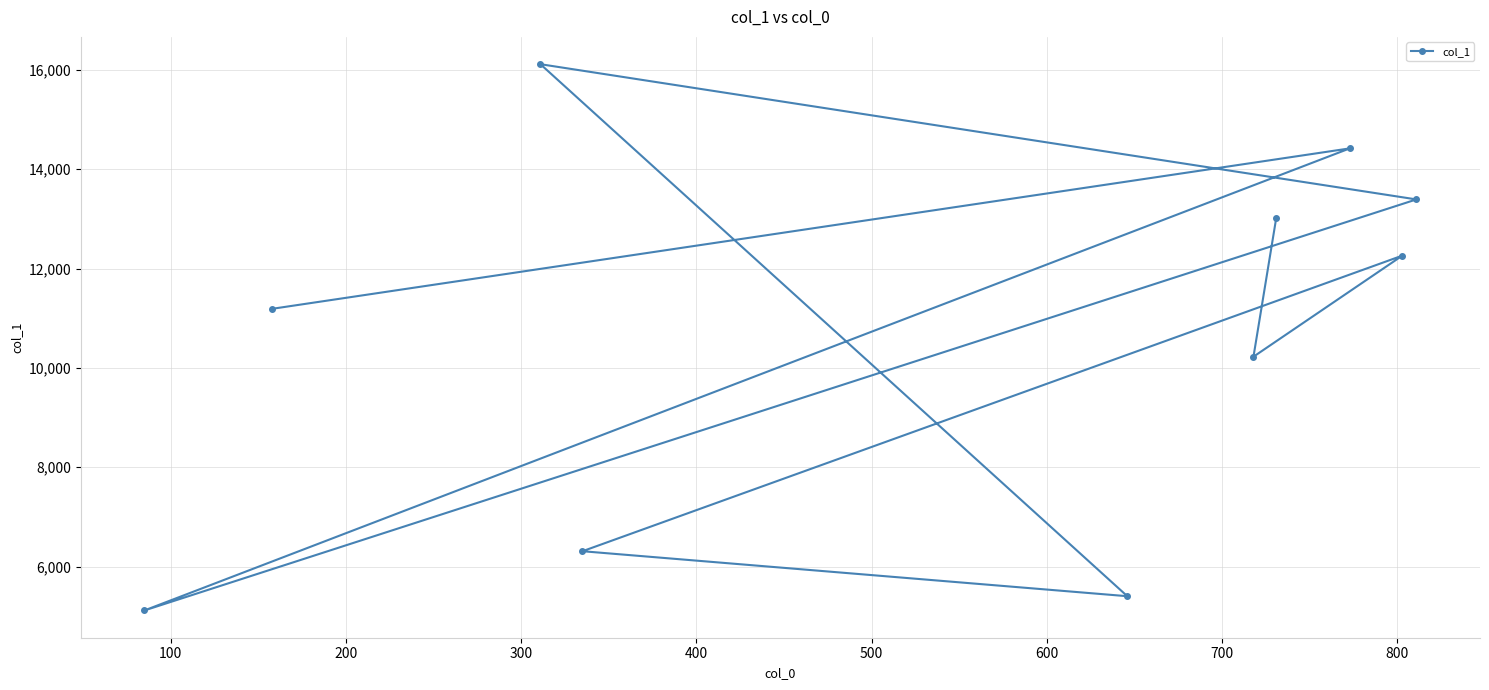

What is the average value?

10746